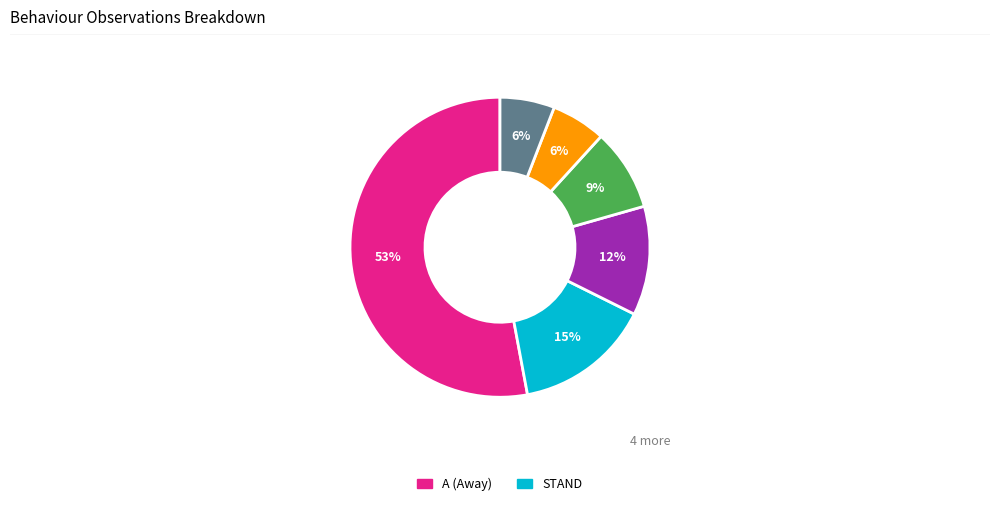

To the nearest percent, what is the average slice percentage?

17%